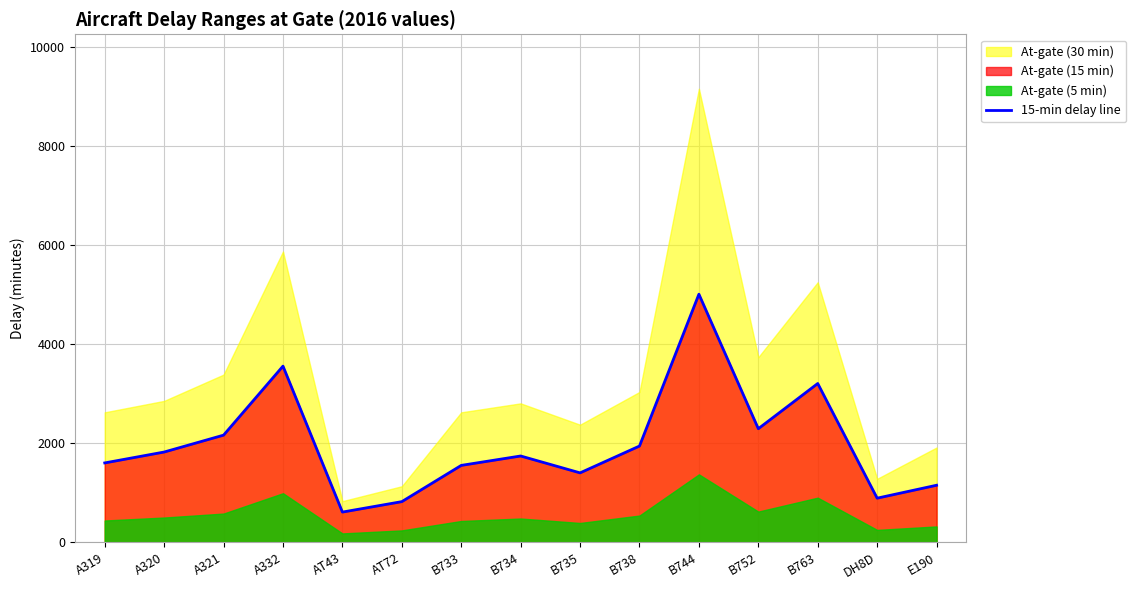

What is the difference between the values at E190 and A321?

1012